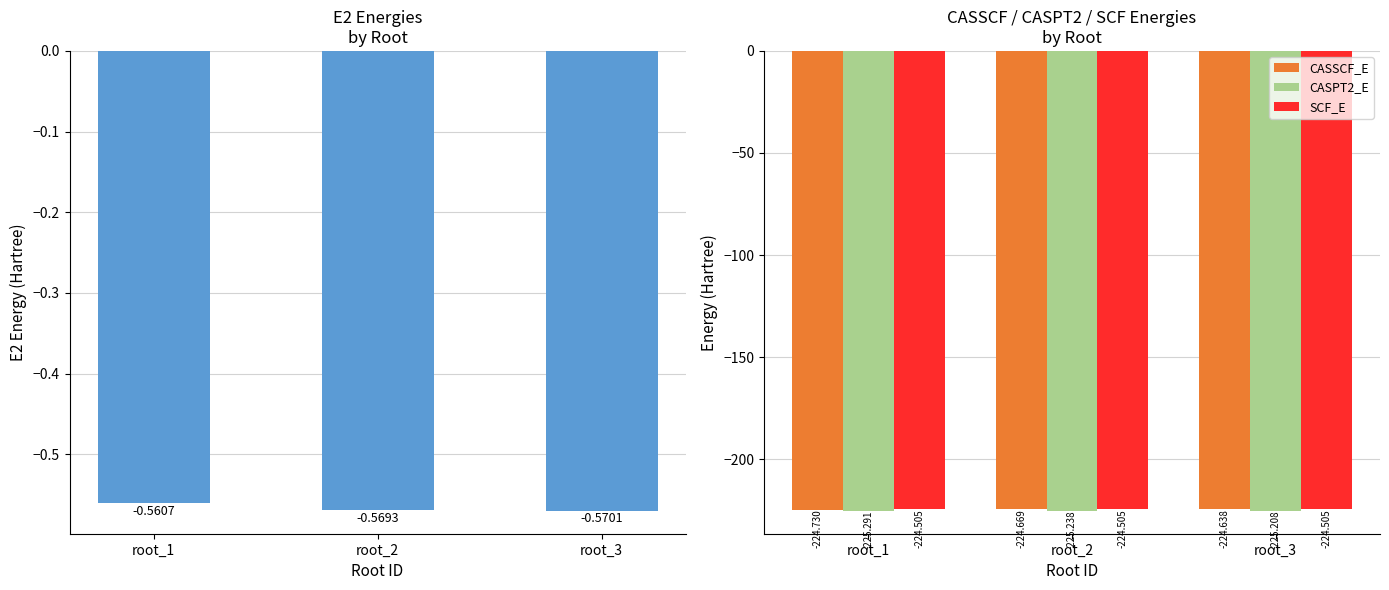

Rank the series by their maximum value, from lowest to highest.

CASPT2_E, CASSCF_E, SCF_E, E2